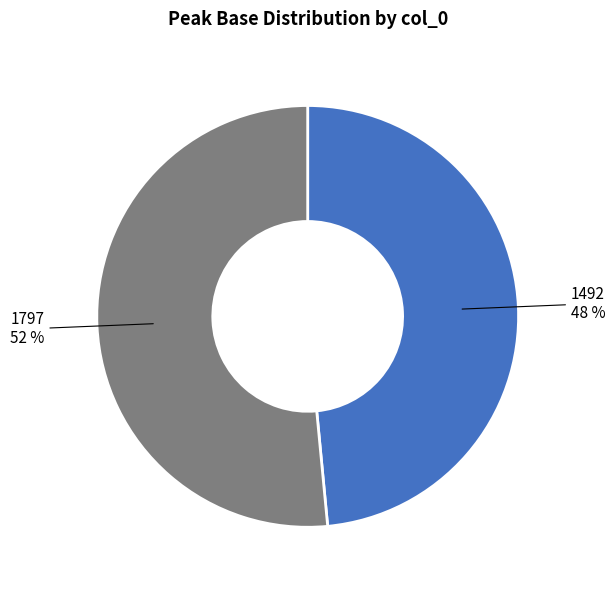

Between 1492 and 1797, which is larger?

1797